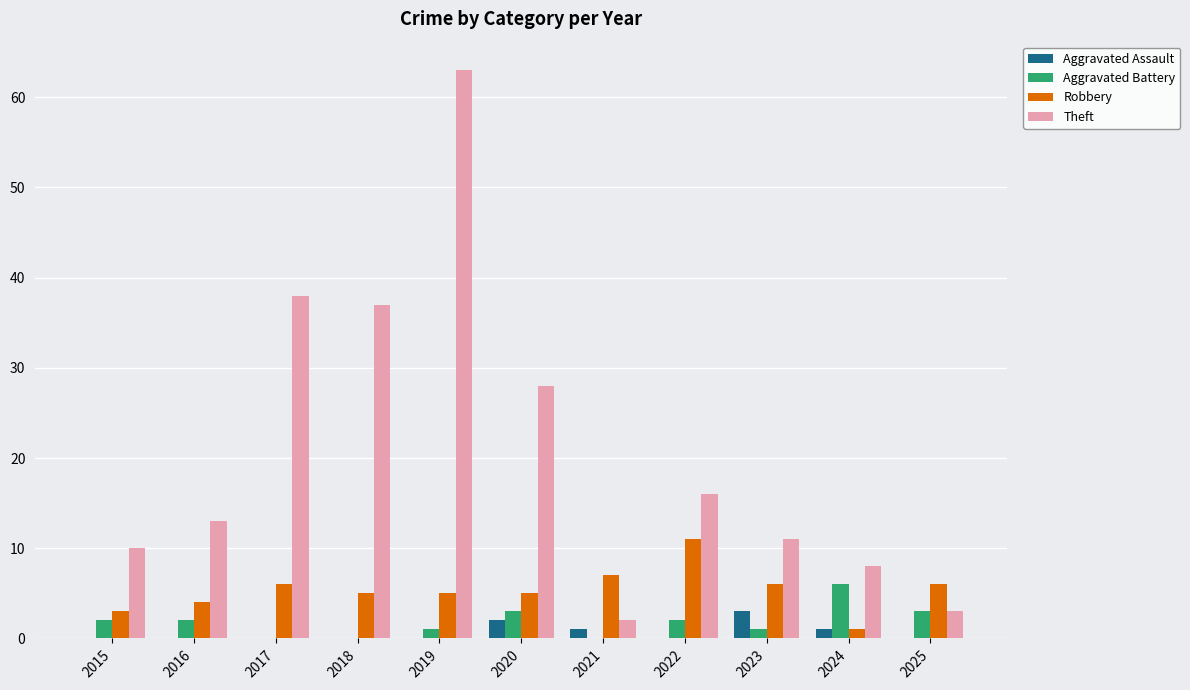

The value of Aggravated Assault at 2017 is 0. True or false?

True